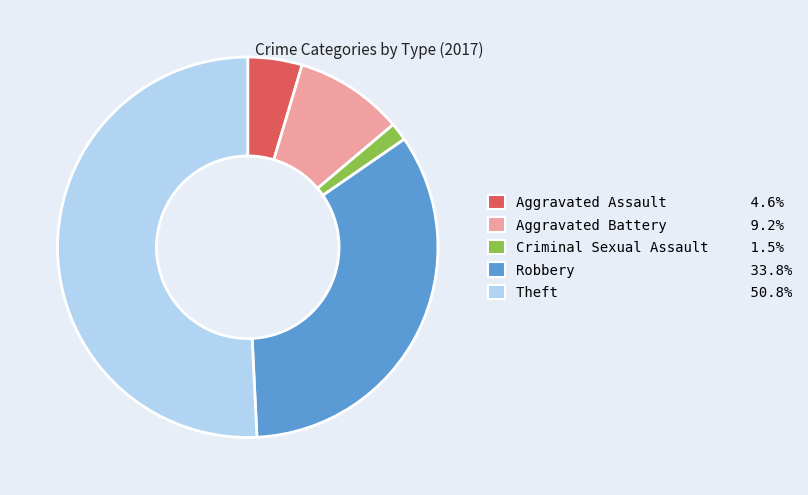

Is there a majority slice in this chart?

Yes